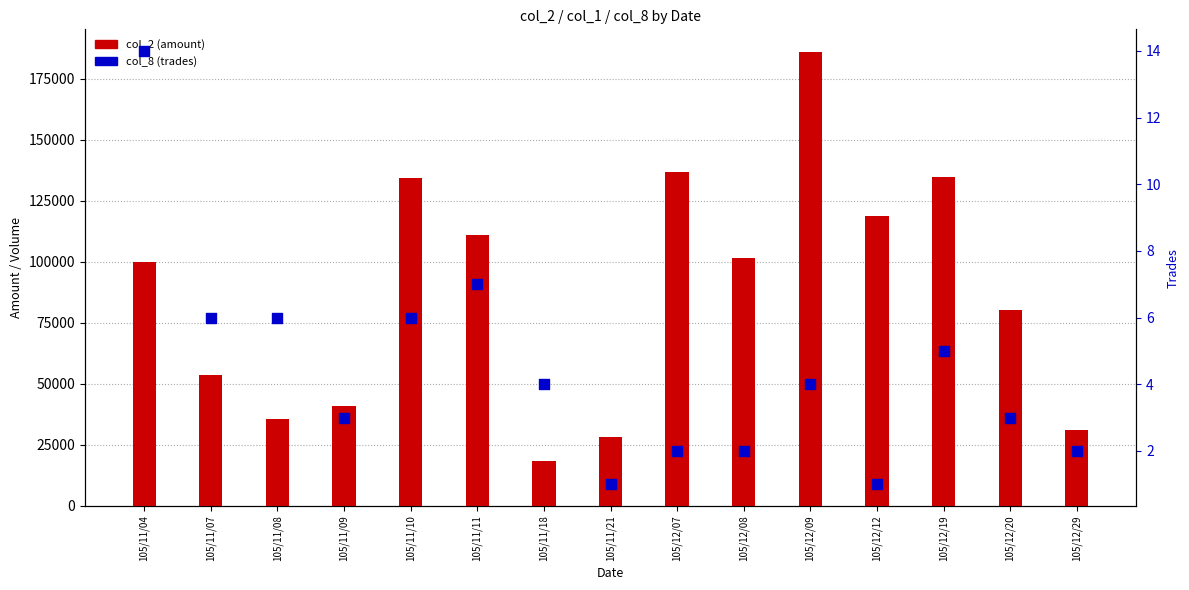

Which series reaches the maximum Y coordinate?

col_2 (amount)